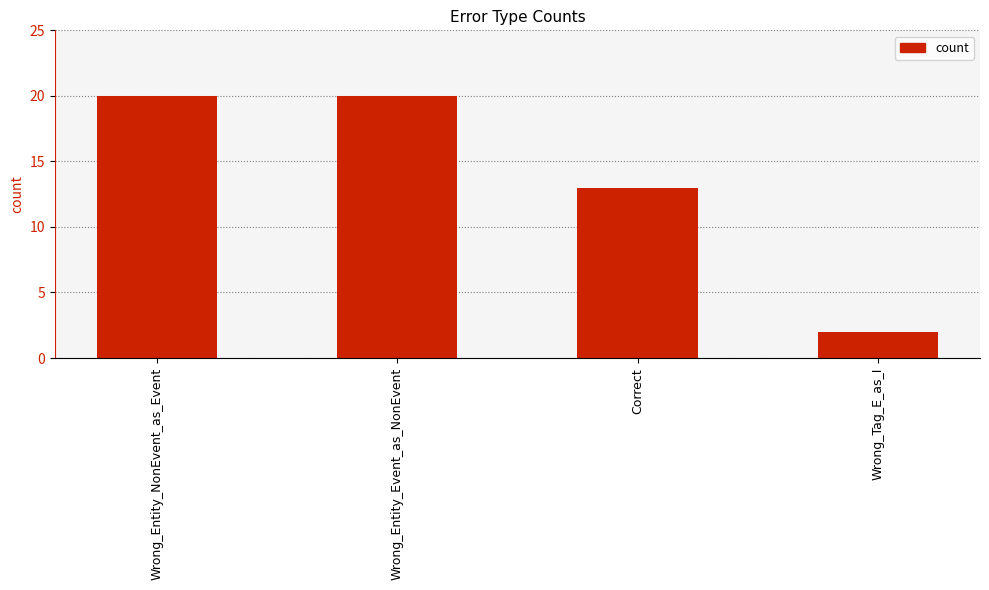

At which label is the value closest to 11?

Correct